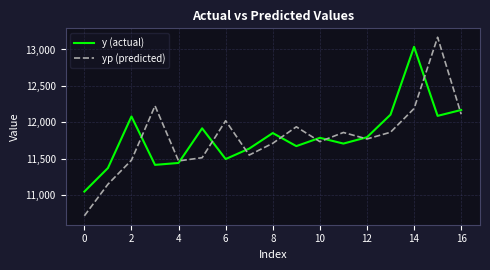

How many lines are shown in the chart?

2